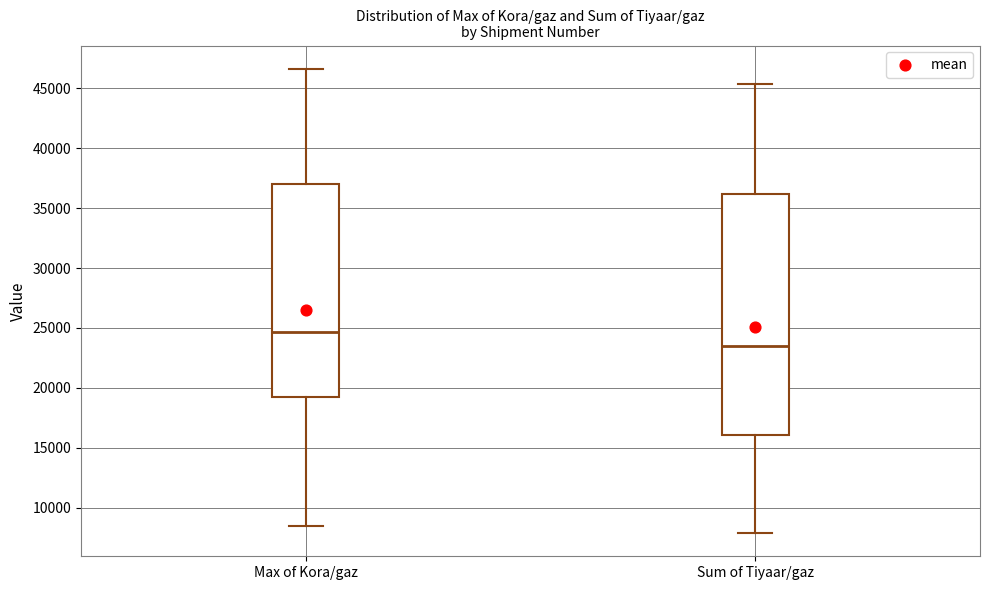

Comparing the boxes themselves (not the whiskers), which one is the tallest?

Sum of Tiyaar/gaz